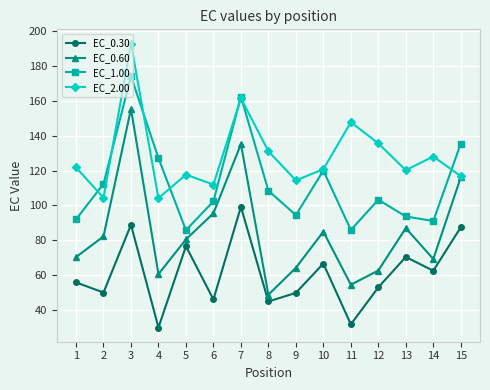

What value does the EC_0.30 series have at 5?

76.6